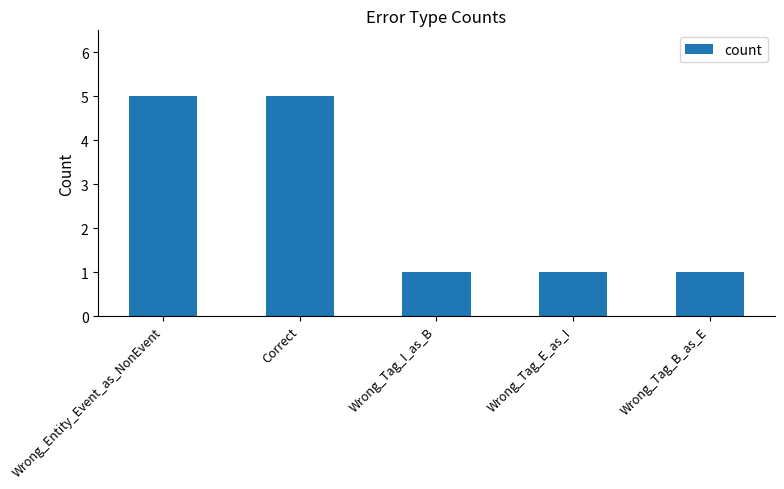

What is the greatest value displayed?

5